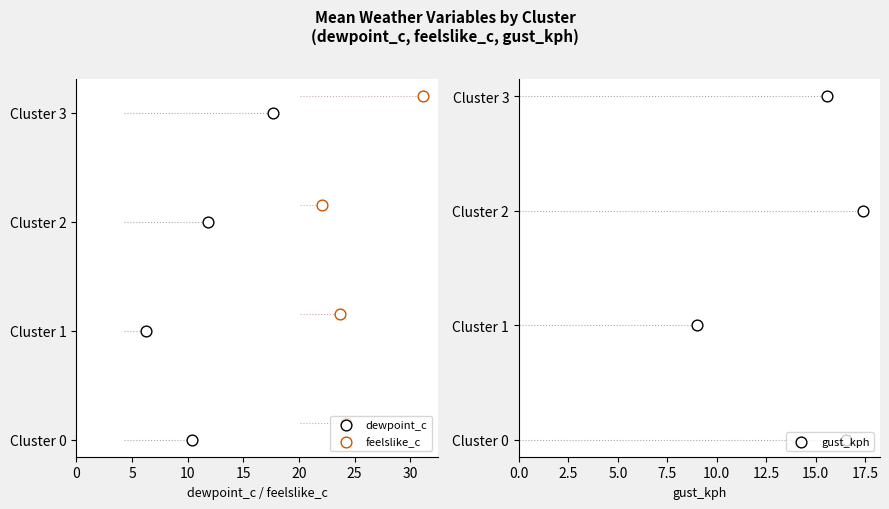

Which series reaches the minimum Y coordinate?

dewpoint_c